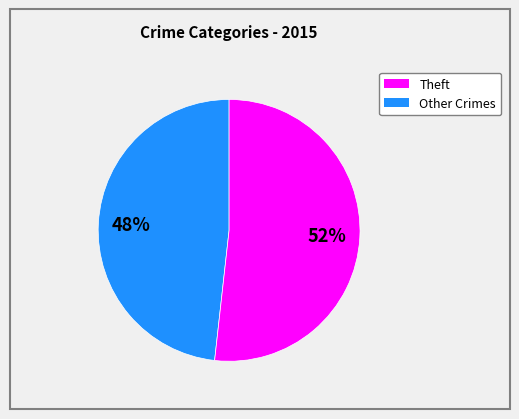

To the nearest percent, what is the difference between the largest and smallest slice percentages?

4%